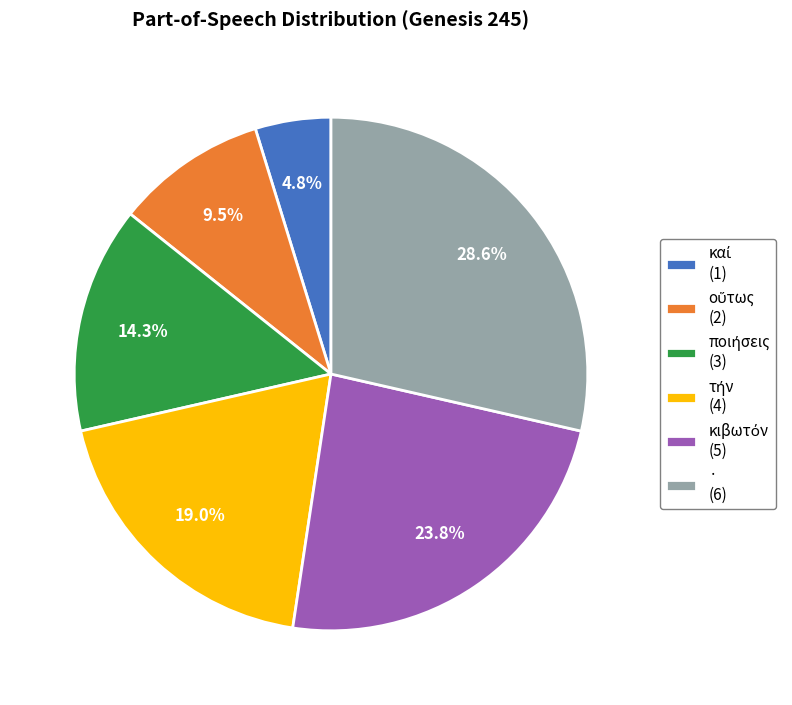

Is there any slice that represents more than half of the pie?

No